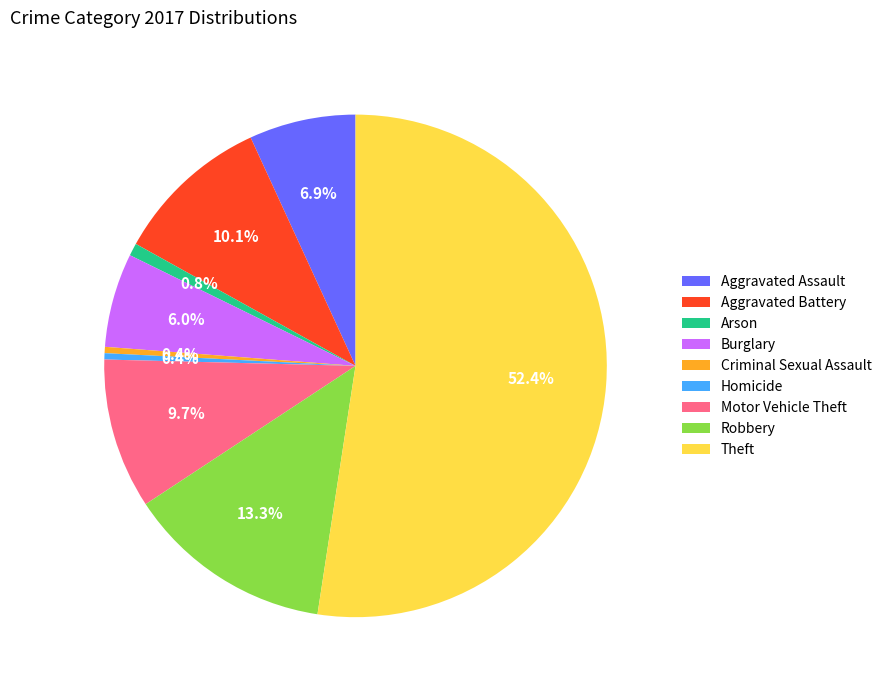

How many slices are in this pie chart?

9